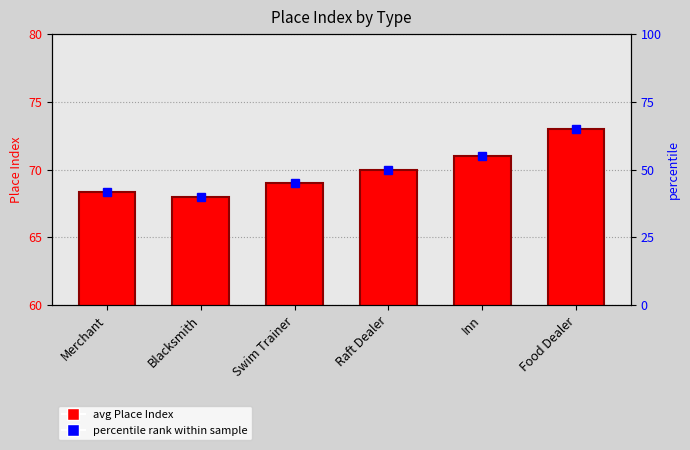

Are the bars horizontal?

No